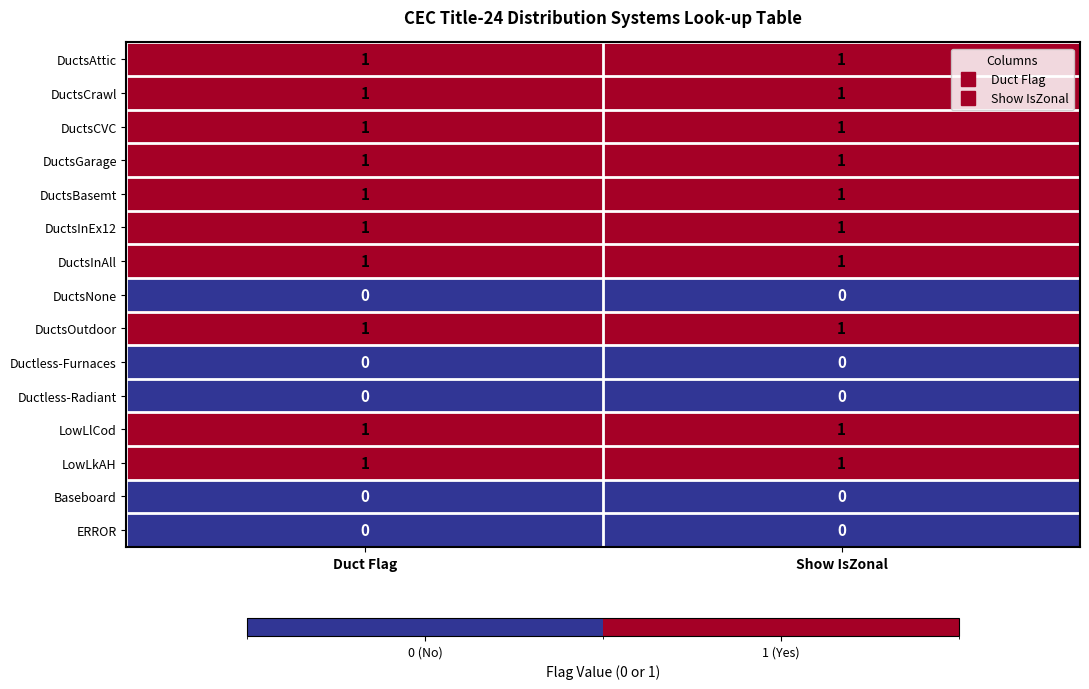

How many categories are shown in the chart?

2